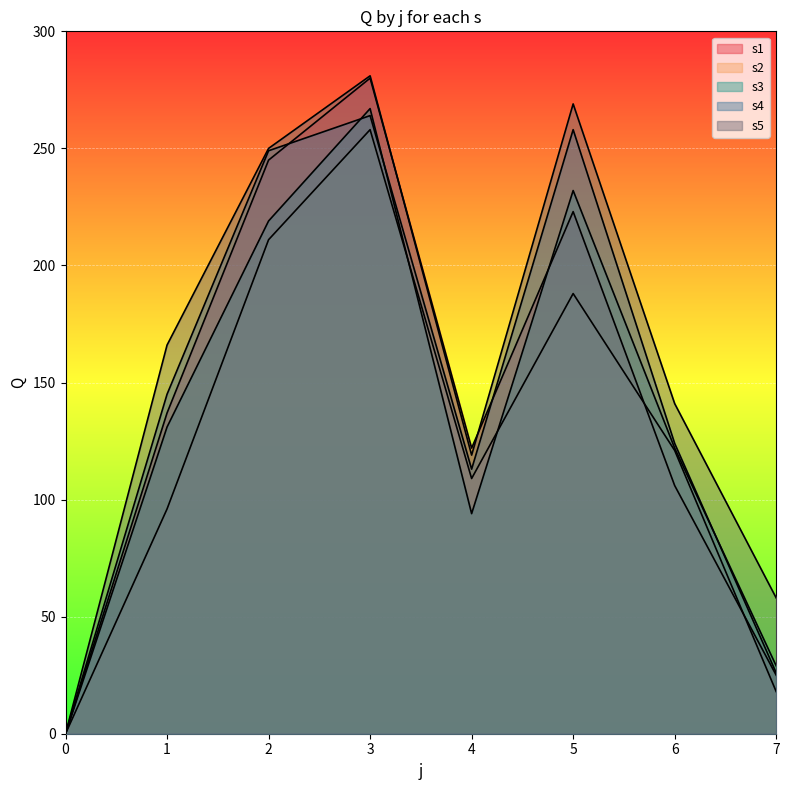

In s5, how many points are higher than both neighbors (excluding endpoints)?

2